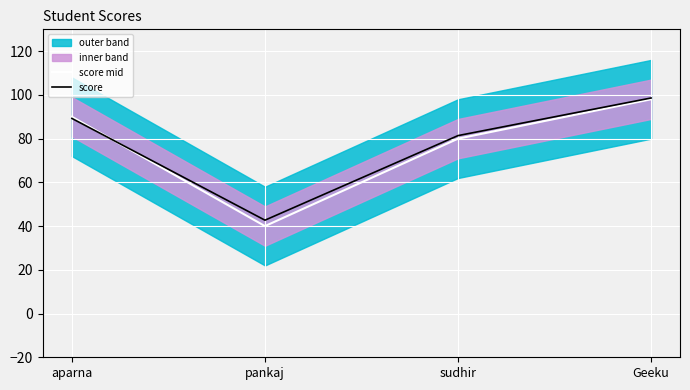

Does the chart display data point markers on the line(s)?

No